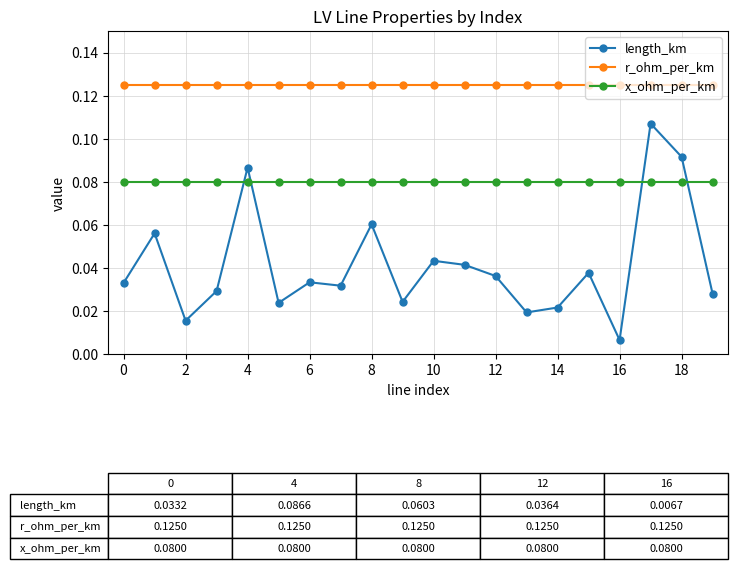

Which series has the largest total across all categories?

r_ohm_per_km